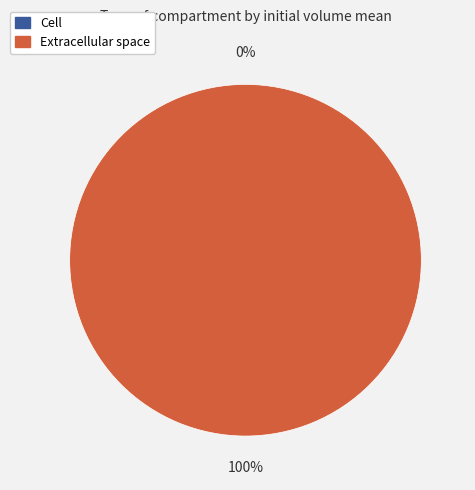

To the nearest percent, what is the difference between the largest and smallest slice percentages?

100%